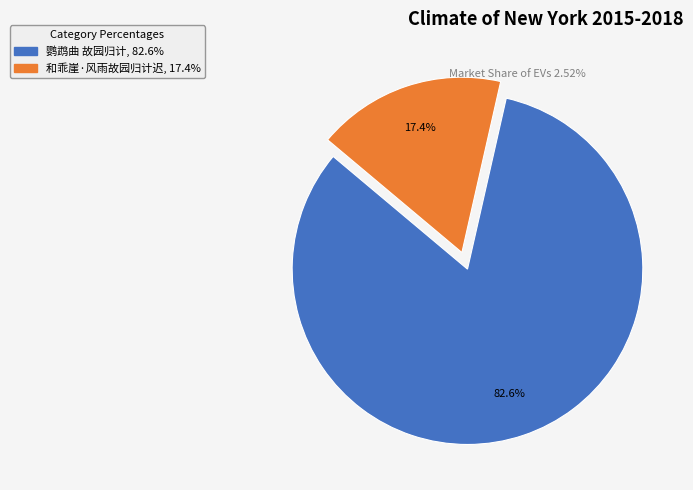

What is the largest slice in the pie chart?

鹦鹉曲 故园归计